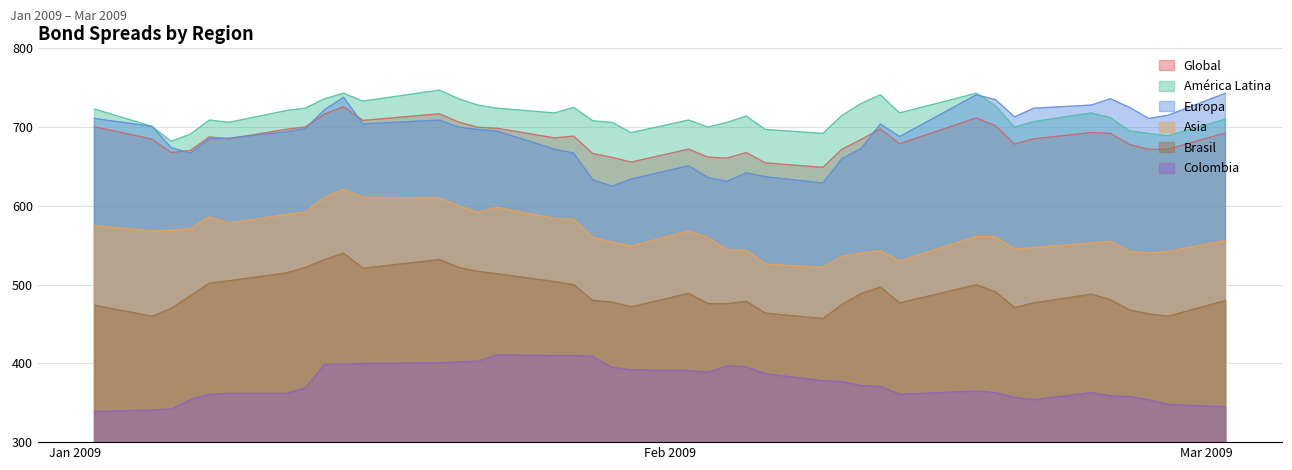

The value of Asia at 09-02-2009 is 298.2. True or false?

False